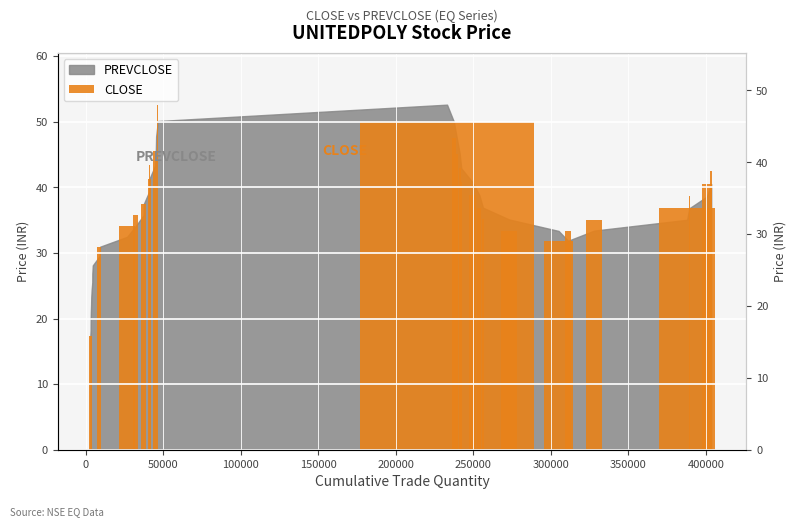

How many data points does each series have?

40